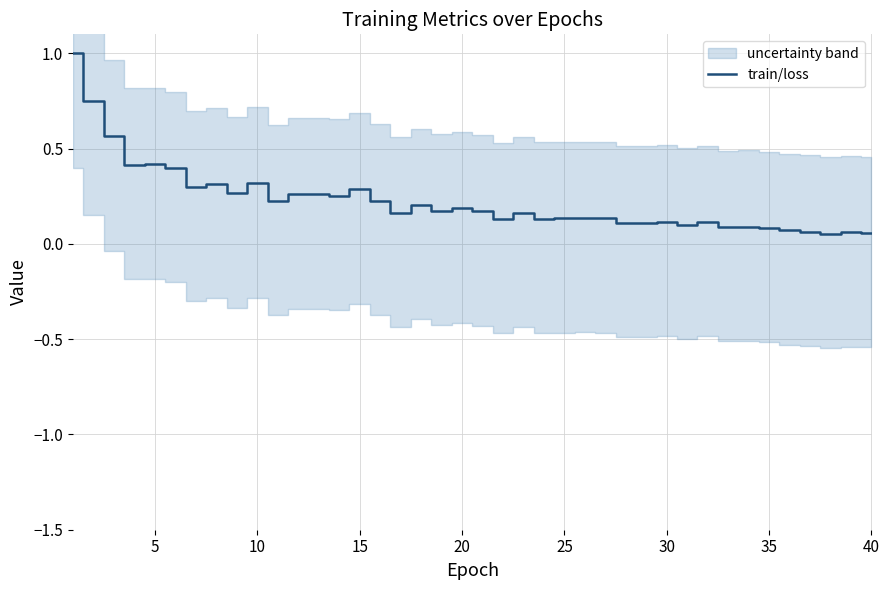

What is the greatest value displayed?

1.0